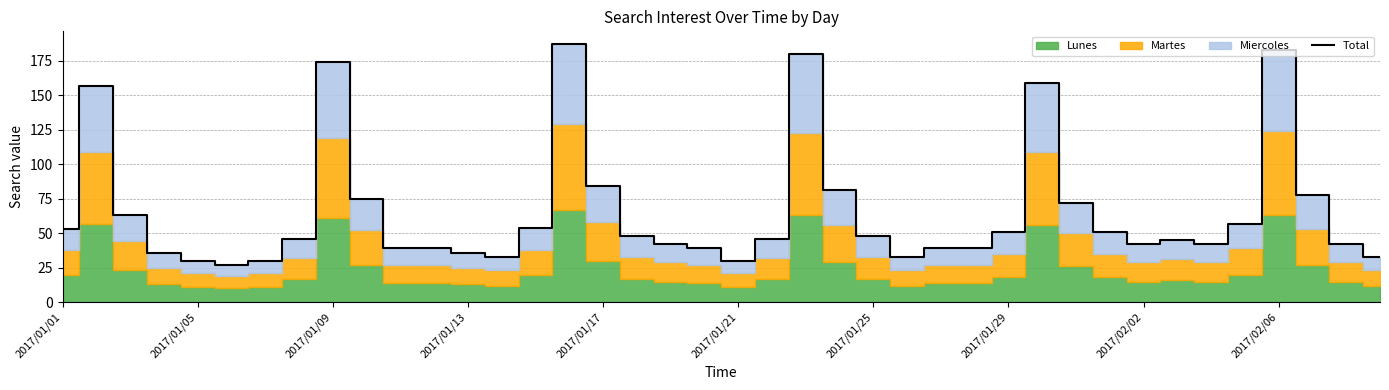

Reading left to right, extract all data points from this chart.

53	157	63	36	30	27	30	46	174	75	39	39	36	33	54	187	84	48	42	39	30	46	180	81	48	33	39	39	51	159	72	51	42	45	42	57	183	78	42	33